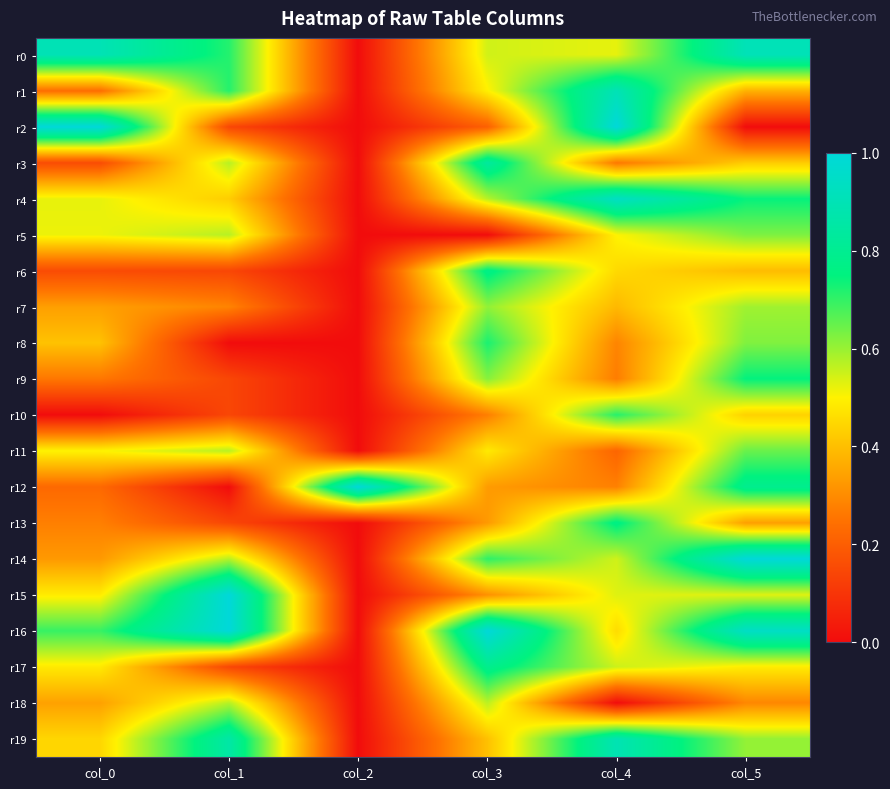

Reading left to right, extract all data points from this chart.

r0: col_0=0.9	col_1=0.7	col_2=0.0	col_3=0.5	col_4=0.5	col_5=0.9
r1: col_0=0.2	col_1=0.7	col_2=0.0	col_3=0.5	col_4=0.9	col_5=0.4
r2: col_0=1.0	col_1=0.1	col_2=0.0	col_3=0.2	col_4=1.0	col_5=0.0
r3: col_0=0.2	col_1=0.6	col_2=0.0	col_3=0.8	col_4=0.3	col_5=0.4
r4: col_0=0.5	col_1=0.4	col_2=0.0	col_3=0.6	col_4=0.9	col_5=0.7
r5: col_0=0.5	col_1=0.6	col_2=0.0	col_3=0.0	col_4=0.5	col_5=0.6
r6: col_0=0.2	col_1=0.1	col_2=0.0	col_3=0.8	col_4=0.5	col_5=0.4
r7: col_0=0.3	col_1=0.3	col_2=0.0	col_3=0.6	col_4=0.4	col_5=0.6
r8: col_0=0.4	col_1=0.0	col_2=0.0	col_3=0.7	col_4=0.3	col_5=0.6
r9: col_0=0.3	col_1=0.1	col_2=0.0	col_3=0.6	col_4=0.3	col_5=0.7
r10: col_0=0.0	col_1=0.1	col_2=0.0	col_3=0.3	col_4=0.7	col_5=0.4
r11: col_0=0.5	col_1=0.6	col_2=0.0	col_3=0.5	col_4=0.2	col_5=0.6
r12: col_0=0.2	col_1=0.0	col_2=1.0	col_3=0.3	col_4=0.3	col_5=0.8
r13: col_0=0.3	col_1=0.1	col_2=0.0	col_3=0.3	col_4=0.8	col_5=0.3
r14: col_0=0.3	col_1=0.6	col_2=0.0	col_3=0.7	col_4=0.5	col_5=1.0
r15: col_0=0.5	col_1=1.0	col_2=0.0	col_3=0.3	col_4=0.5	col_5=0.5
r16: col_0=0.7	col_1=1.0	col_2=0.0	col_3=1.0	col_4=0.5	col_5=0.9
r17: col_0=0.5	col_1=0.1	col_2=0.0	col_3=0.8	col_4=0.6	col_5=0.5
r18: col_0=0.3	col_1=0.6	col_2=0.0	col_3=0.6	col_4=0.0	col_5=0.3
r19: col_0=0.4	col_1=0.9	col_2=0.0	col_3=0.4	col_4=0.9	col_5=0.6